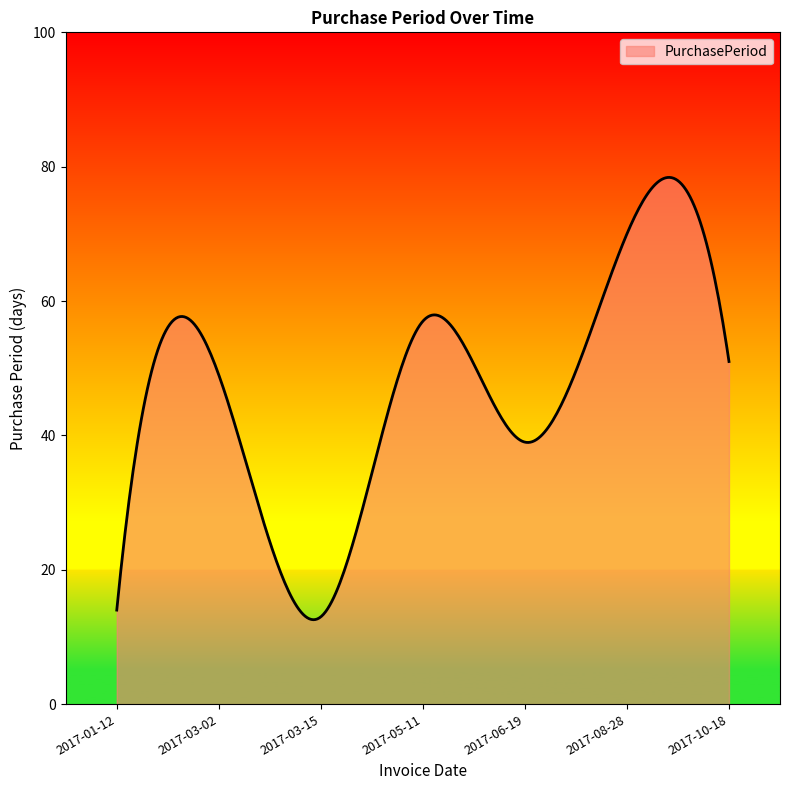

What is the difference between the maximum and minimum values?

65.8